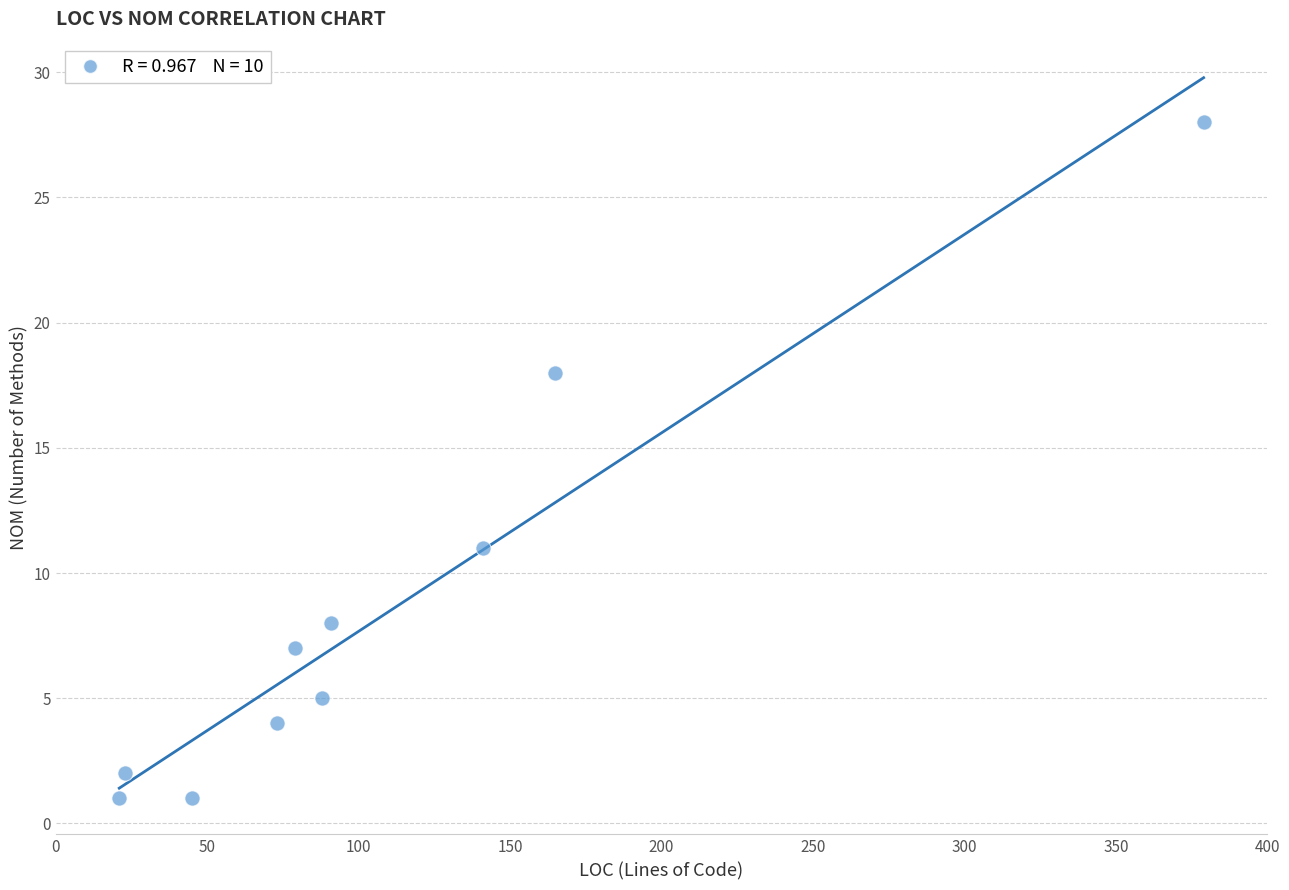

What is the average X value?

110